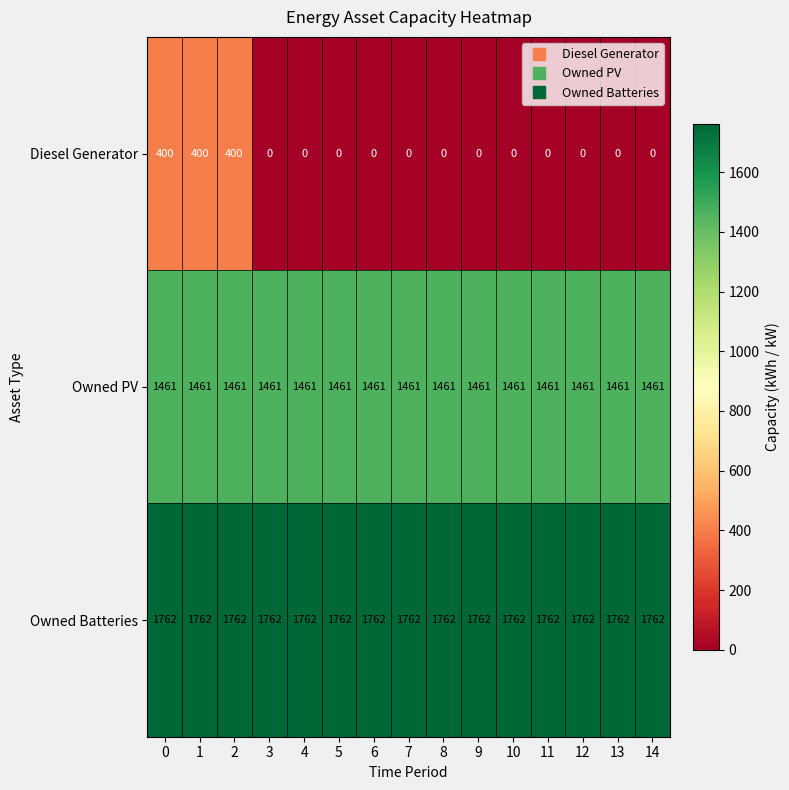

What is the average value of the Owned Batteries series?

1762